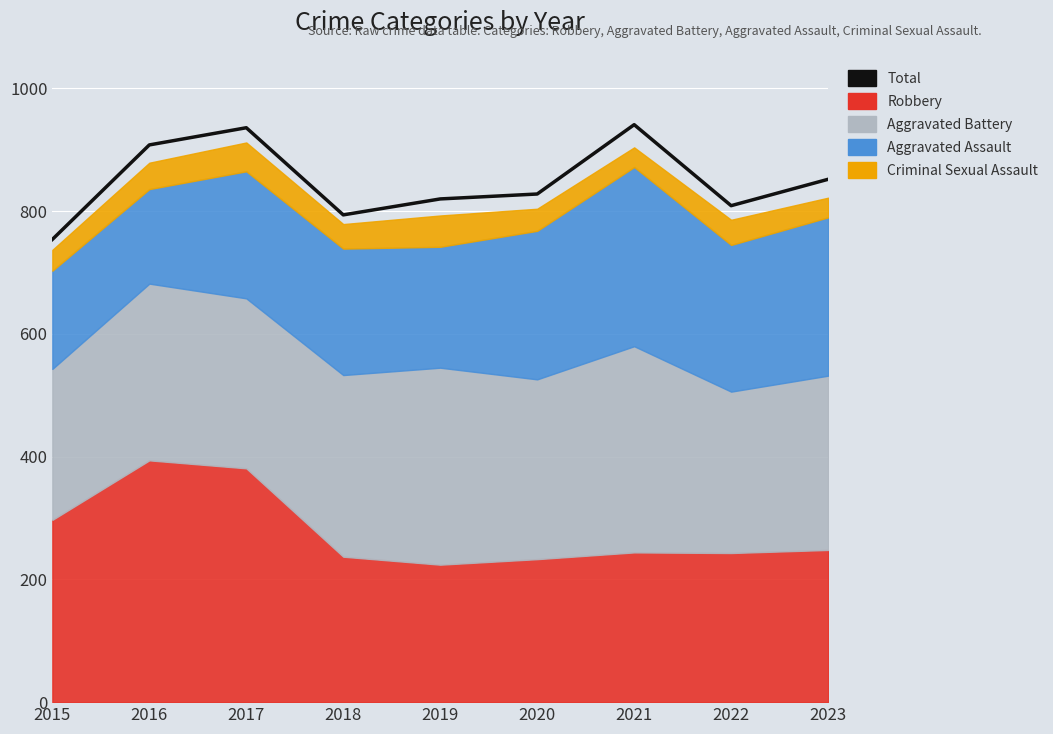

List the labels in order of value, smallest first.

2015, 2018, 2022, 2019, 2020, 2023, 2016, 2017, 2021